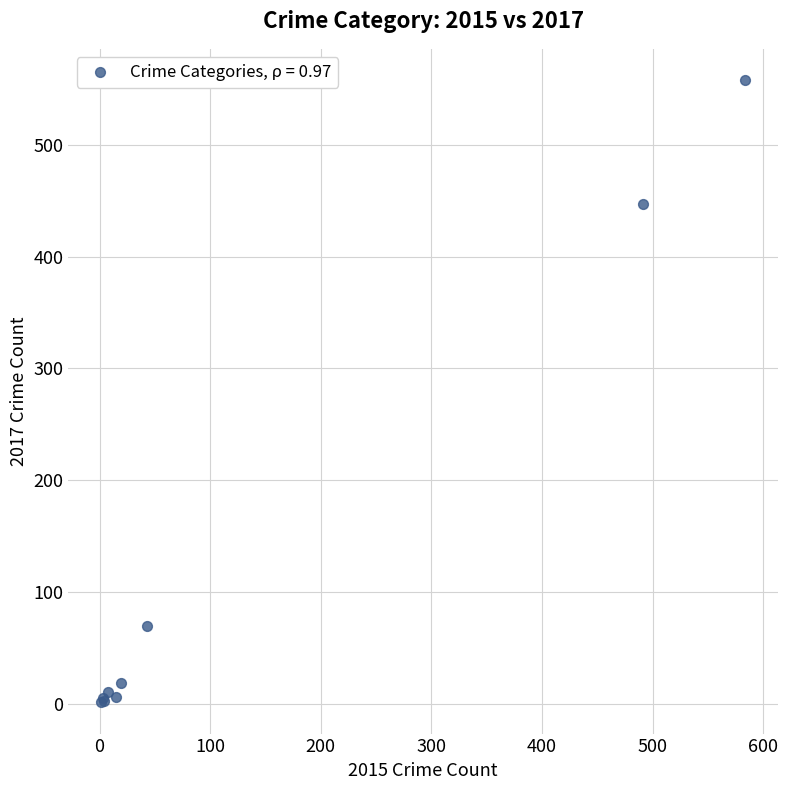

What Y value in the scatter plot is closest to 279?

447